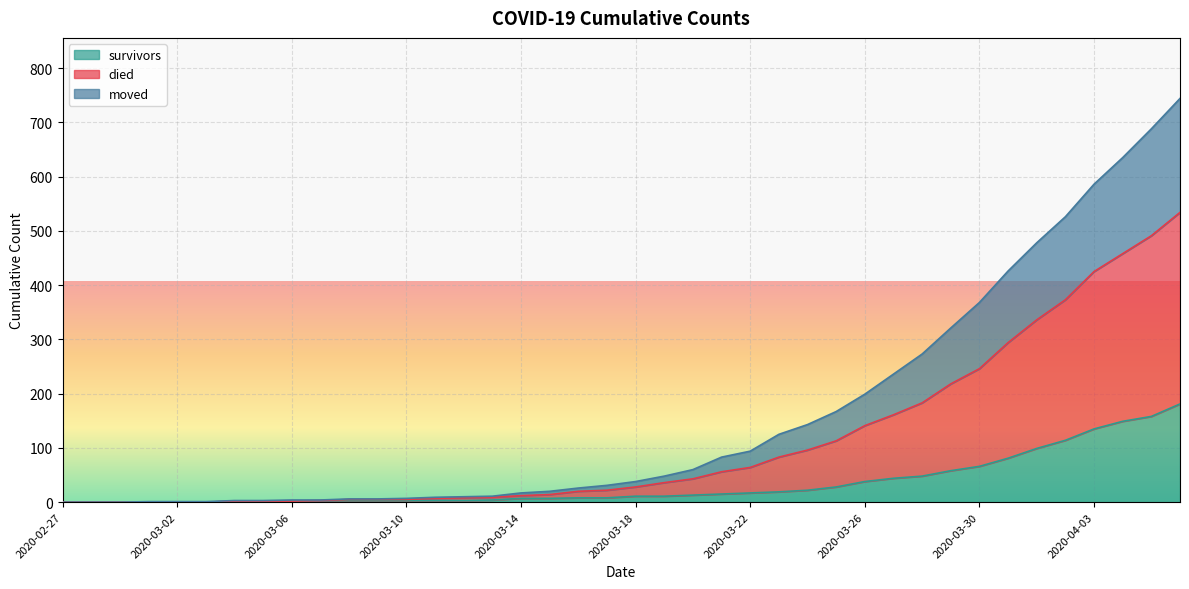

List the labels in order of survivors value, smallest first.

2020-02-27, 2020-02-28, 2020-02-29, 2020-03-01, 2020-03-02, 2020-03-03, 2020-03-04, 2020-03-05, 2020-03-06, 2020-03-07, 2020-03-08, 2020-03-09, 2020-03-10, 2020-03-11, 2020-03-12, 2020-03-13, 2020-03-14, 2020-03-15, 2020-03-16, 2020-03-17, 2020-03-18, 2020-03-19, 2020-03-20, 2020-03-21, 2020-03-22, 2020-03-23, 2020-03-24, 2020-03-25, 2020-03-26, 2020-03-27, 2020-03-28, 2020-03-29, 2020-03-30, 2020-03-31, 2020-04-01, 2020-04-02, 2020-04-03, 2020-04-04, 2020-04-05, 2020-04-06